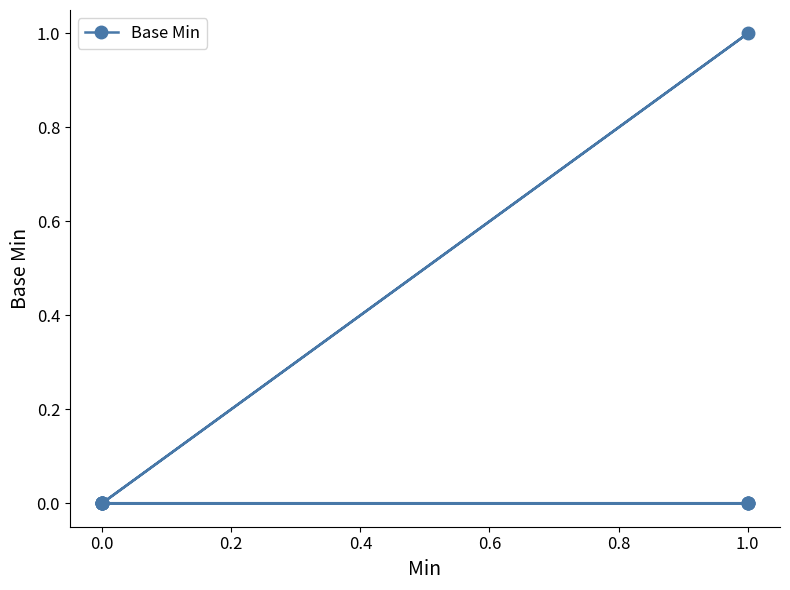

Is it true that the value at 1.0 is 1?

False